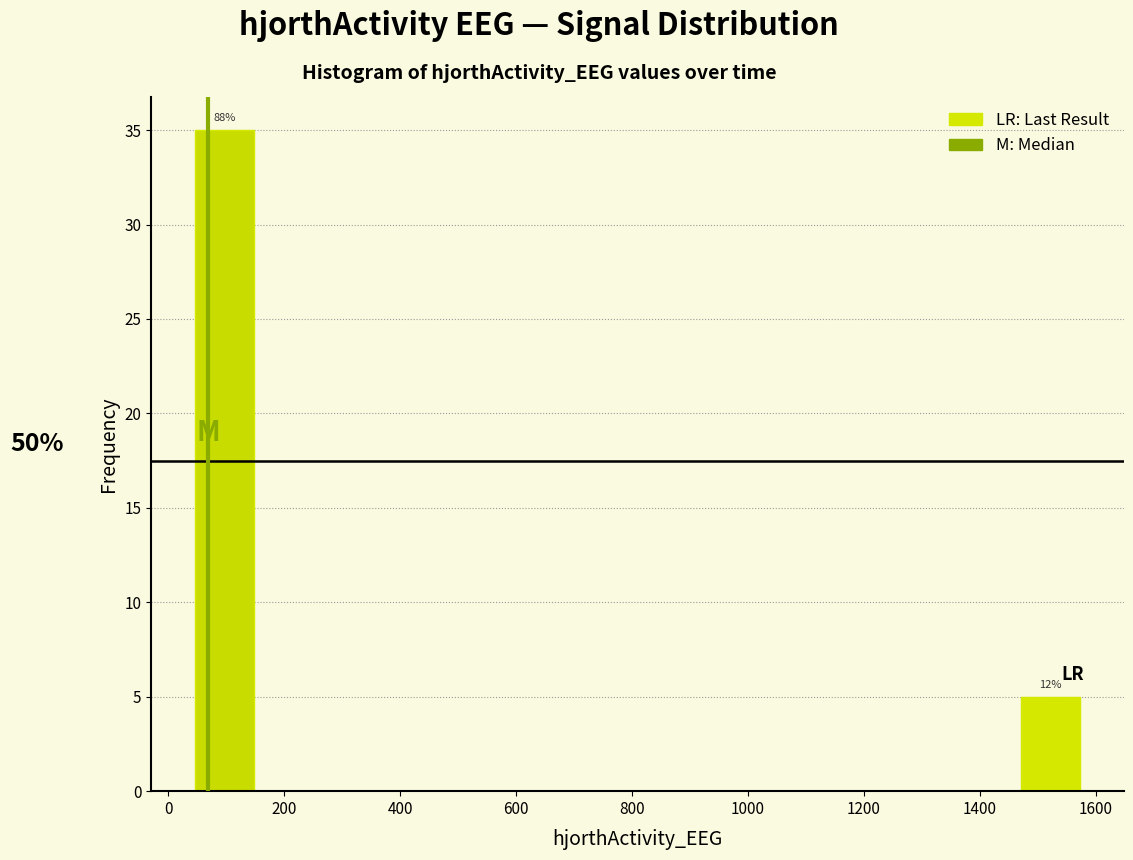

Which range on the x-axis has the tallest bar?

40 to 140